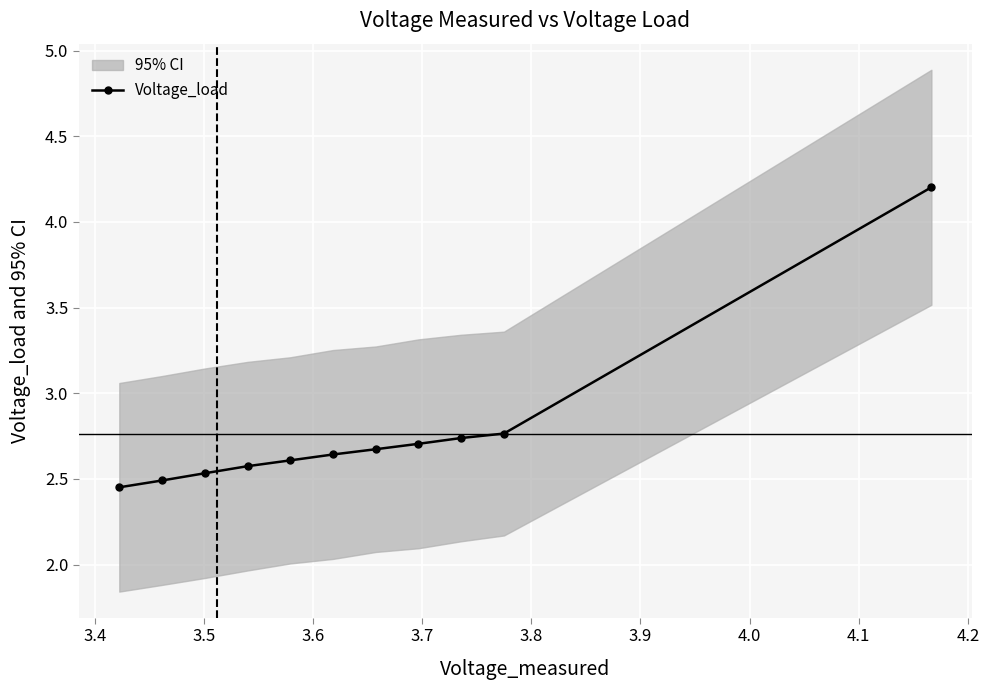

How many Voltage_load values are between 2 and 3?

10